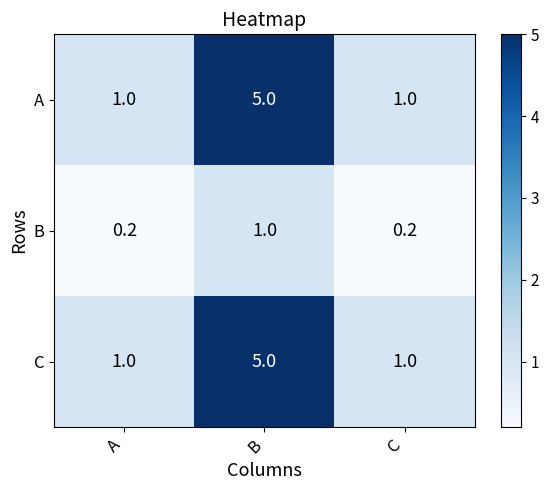

Reading left to right, transcribe all the data shown in this chart.

A: 1.0	5.0	1.0
B: 0.2	1.0	0.2
C: 1.0	5.0	1.0